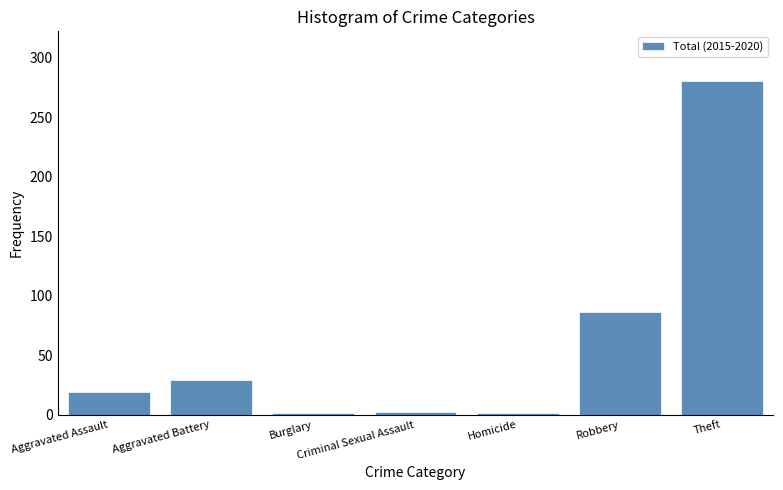

What is the greatest value displayed?

280